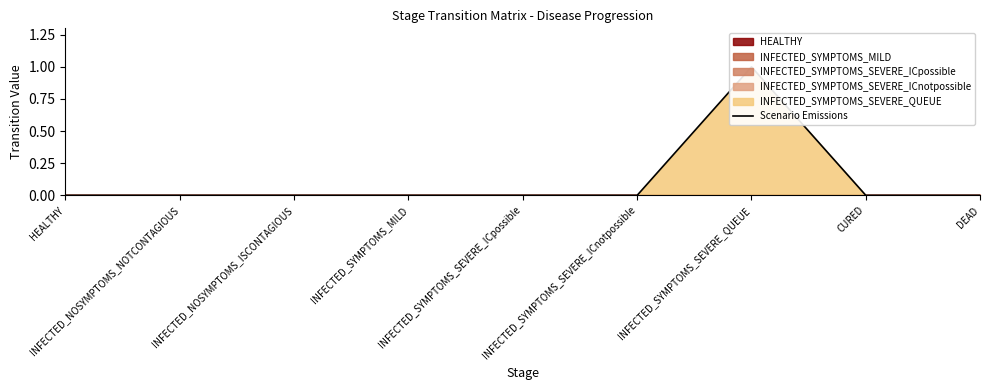

The chart shows a value of 1 at INFECTED_SYMPTOMS_SEVERE_ICnotpossible. True or false?

False